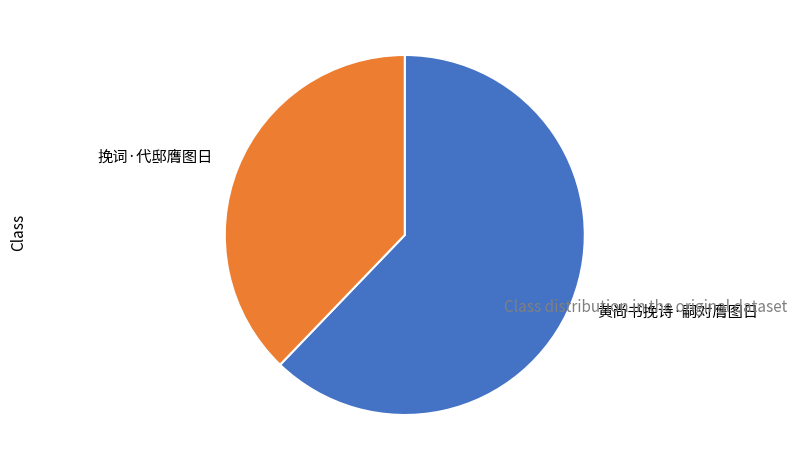

Count the number of slices in the pie.

2